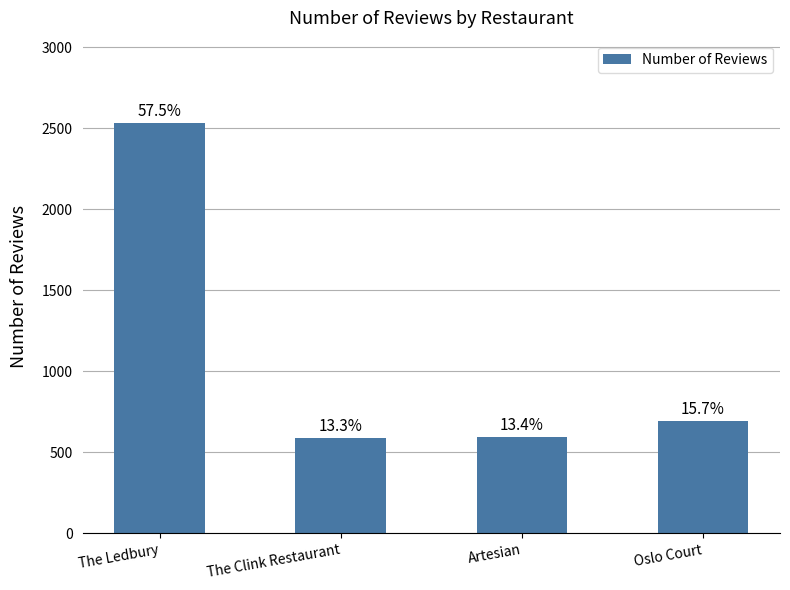

How many bars are there in total?

4